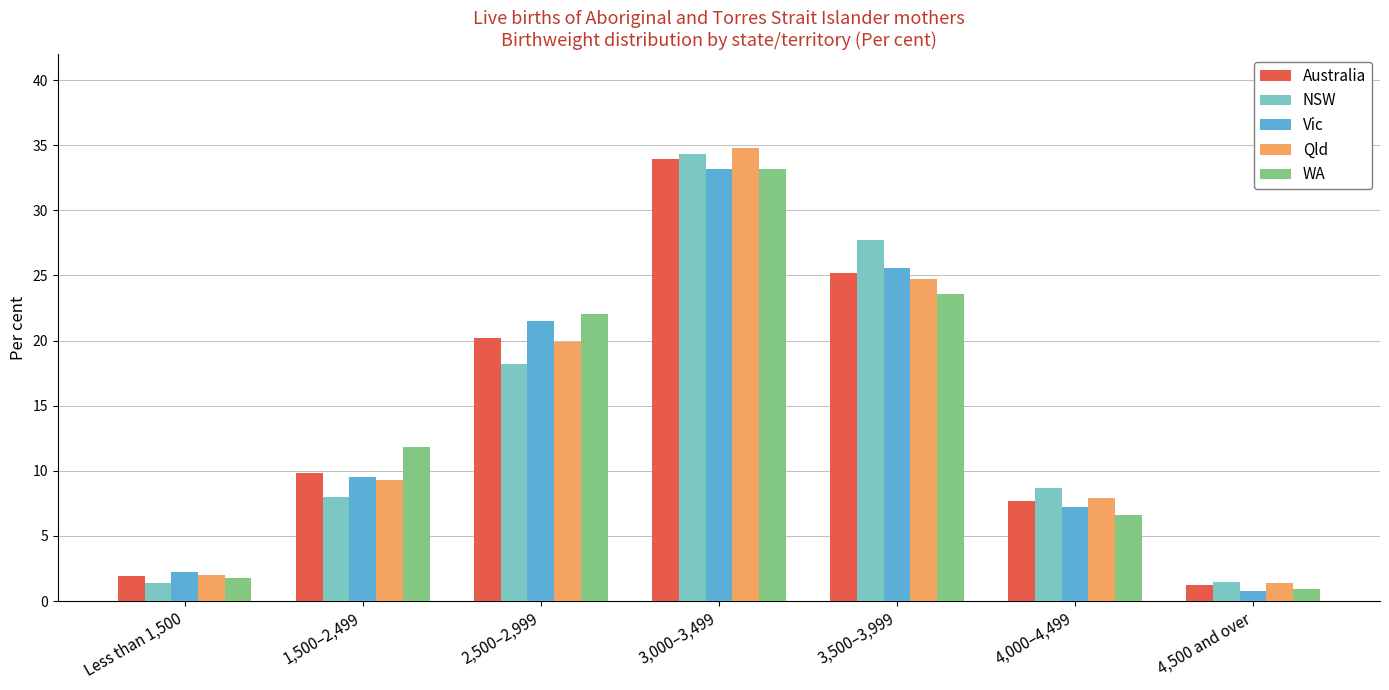

Where does the Australia series first go above 9?

1,500–2,499